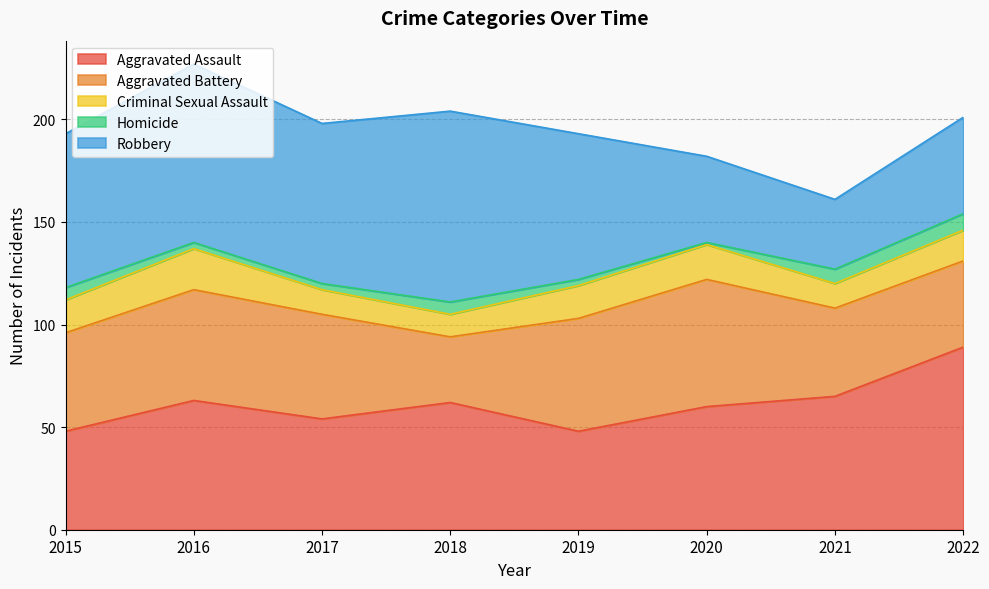

Rank the series at 2020 from lowest to highest value.

Homicide, Criminal Sexual Assault, Robbery, Aggravated Assault, Aggravated Battery